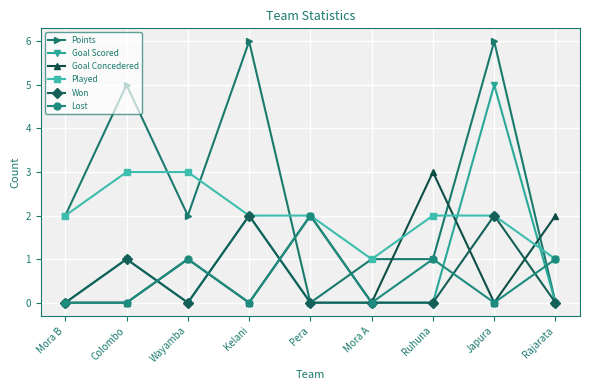

Reading left to right, list all the values displayed in this chart.

Points: Mora B=2	Colombo=5	Wayamba=2	Kelani=6	Pera=0	Mora A=1	Ruhuna=1	Japura=6	Rajarata=0
Goal Scored: Mora B=0	Colombo=1	Wayamba=0	Kelani=2	Pera=0	Mora A=0	Ruhuna=0	Japura=5	Rajarata=0
Goal Concedered: Mora B=0	Colombo=0	Wayamba=1	Kelani=0	Pera=2	Mora A=0	Ruhuna=3	Japura=0	Rajarata=2
Played: Mora B=2	Colombo=3	Wayamba=3	Kelani=2	Pera=2	Mora A=1	Ruhuna=2	Japura=2	Rajarata=1
Won: Mora B=0	Colombo=1	Wayamba=0	Kelani=2	Pera=0	Mora A=0	Ruhuna=0	Japura=2	Rajarata=0
Lost: Mora B=0	Colombo=0	Wayamba=1	Kelani=0	Pera=2	Mora A=0	Ruhuna=1	Japura=0	Rajarata=1